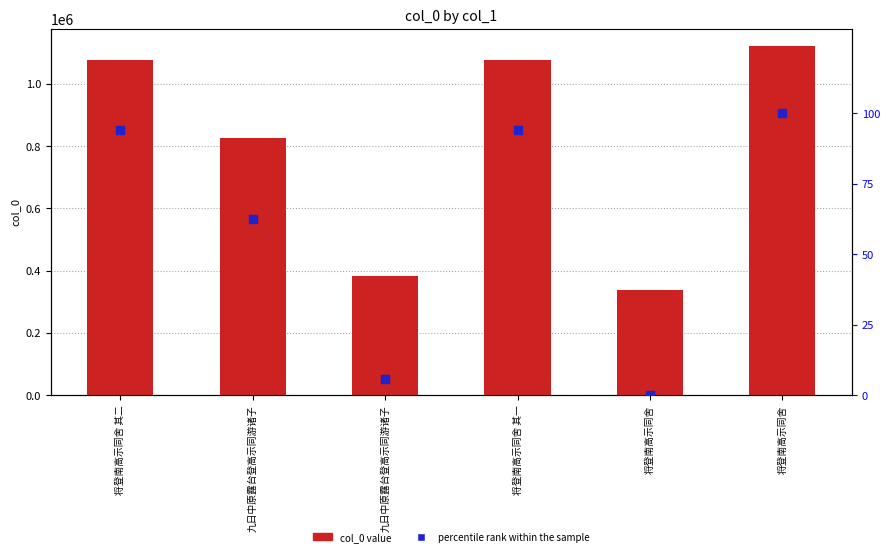

Which series has the widest spread of Y values?

col_0 value